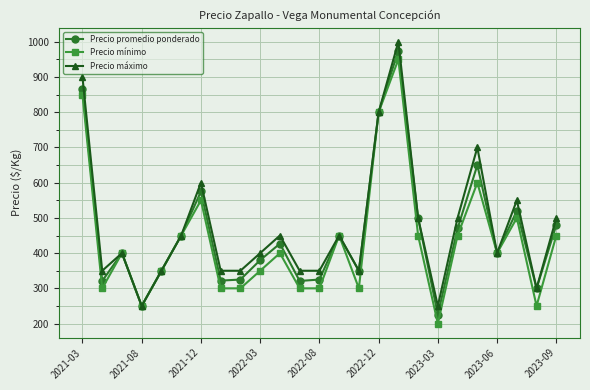

What is the difference between the maximum and minimum values in the Precio promedio ponderado series?

750